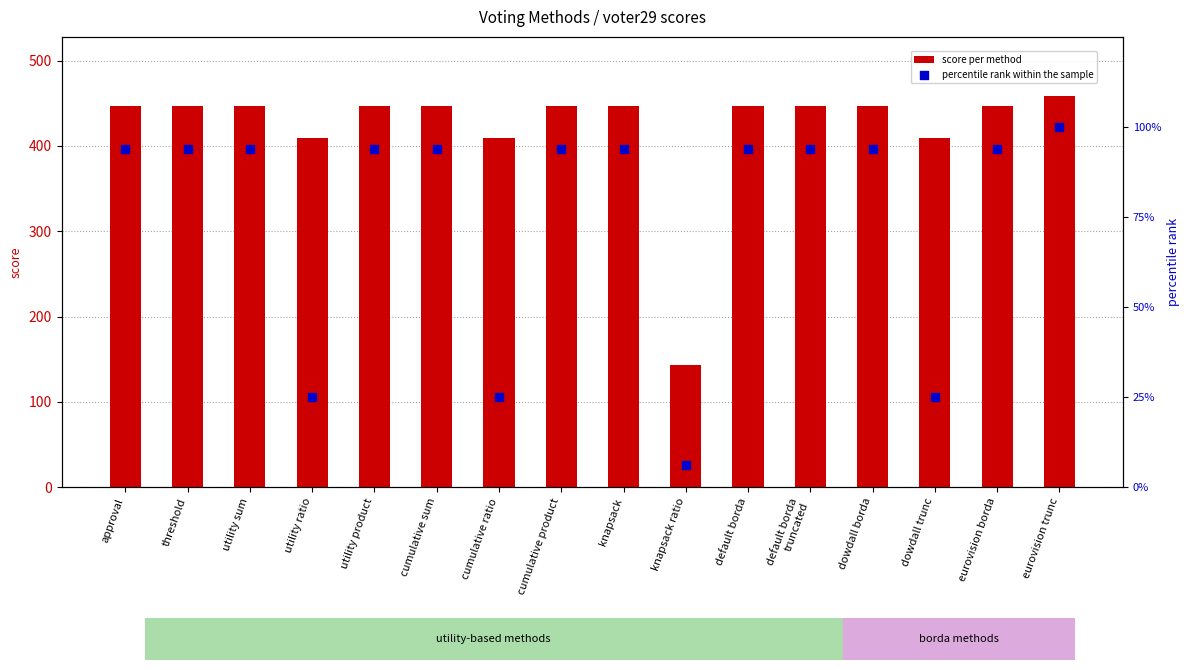

Is the value of score per method at utility product greater than the value of percentile rank within the sample at knapsack?

Yes